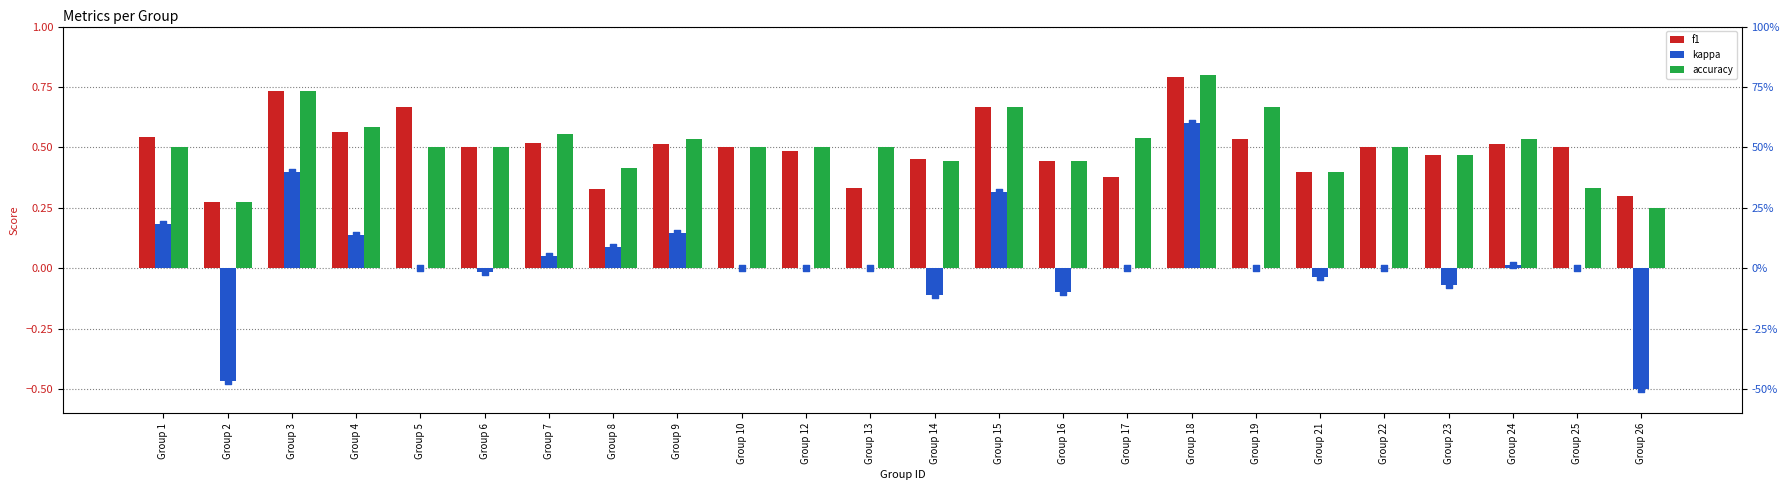

At how many categories does at least one series exceed 0?

24